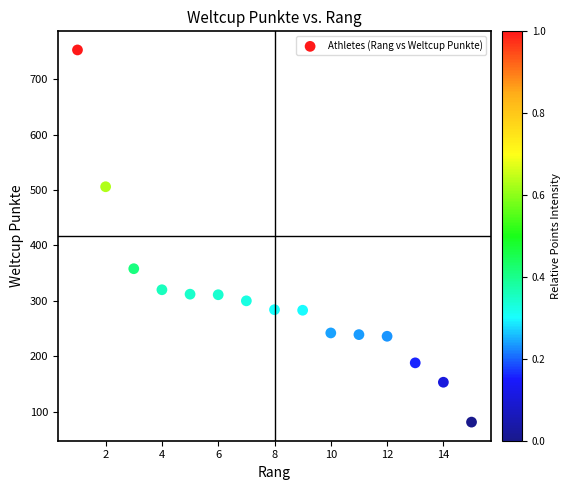

What is the range of Y values (max minus min)?

672